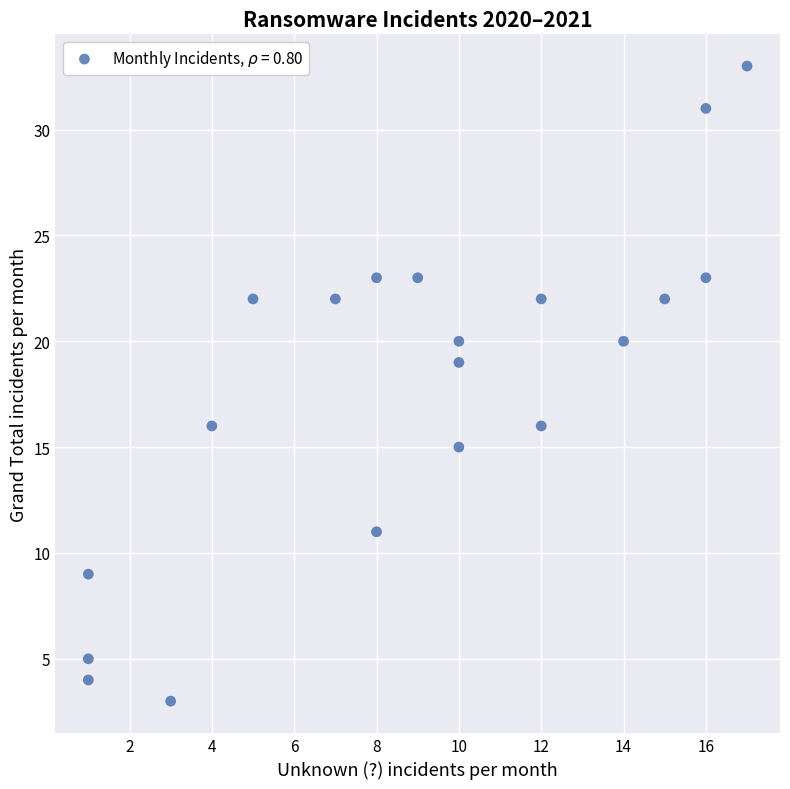

What Y value in the scatter plot is closest to 18?

19